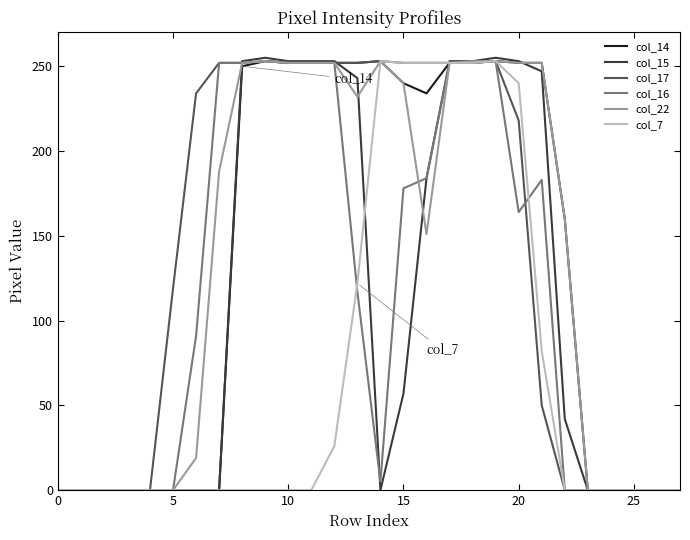

What is the maximum value for col_15?

255